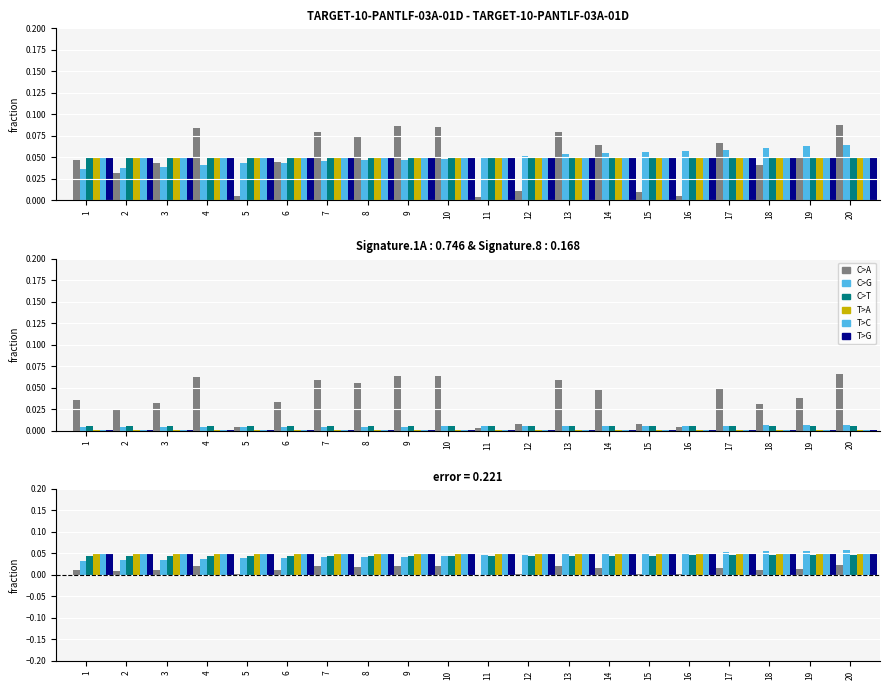

The value of T>A at 17 is 0.0. True or false?

True